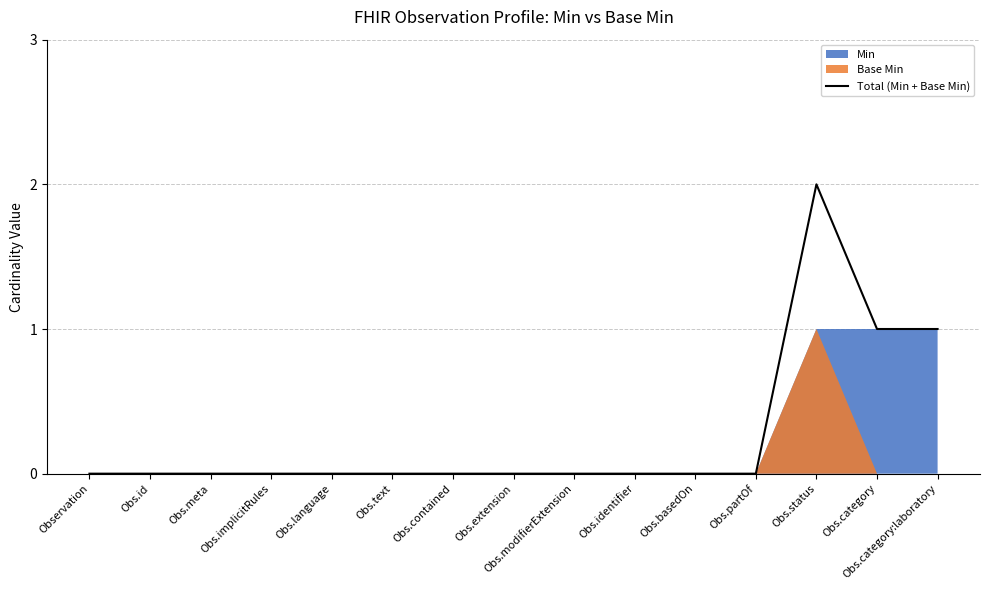

What value does the data have at Obs.status?

2